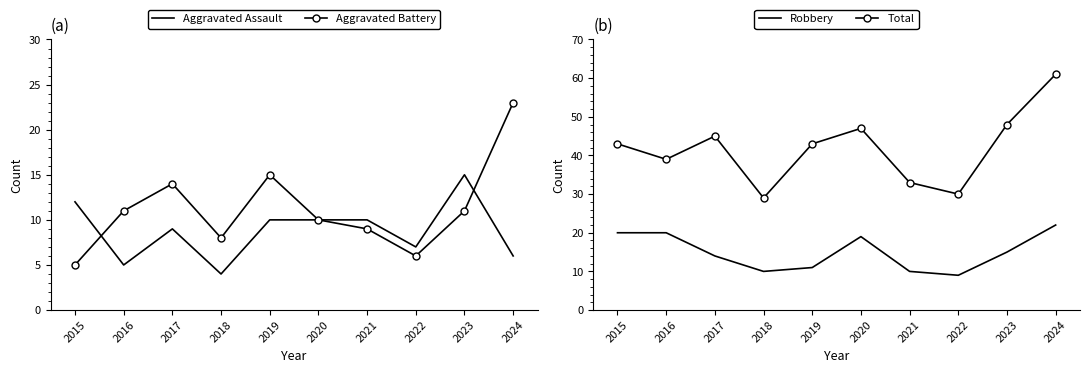

How many interior local valleys does the Total series have?

3